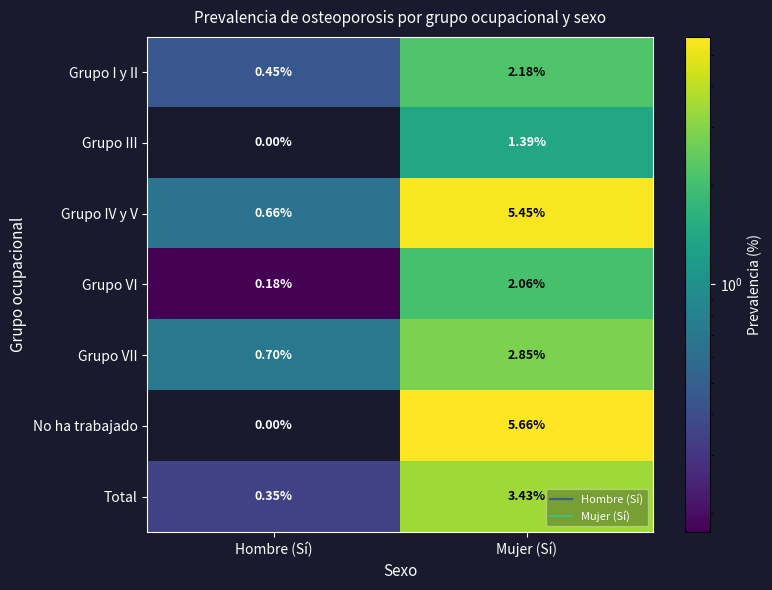

Rank the series at Mujer (Sí) from highest to lowest value.

No ha trabajado, Grupo IV y V, Total, Grupo VII, Grupo I y II, Grupo VI, Grupo III